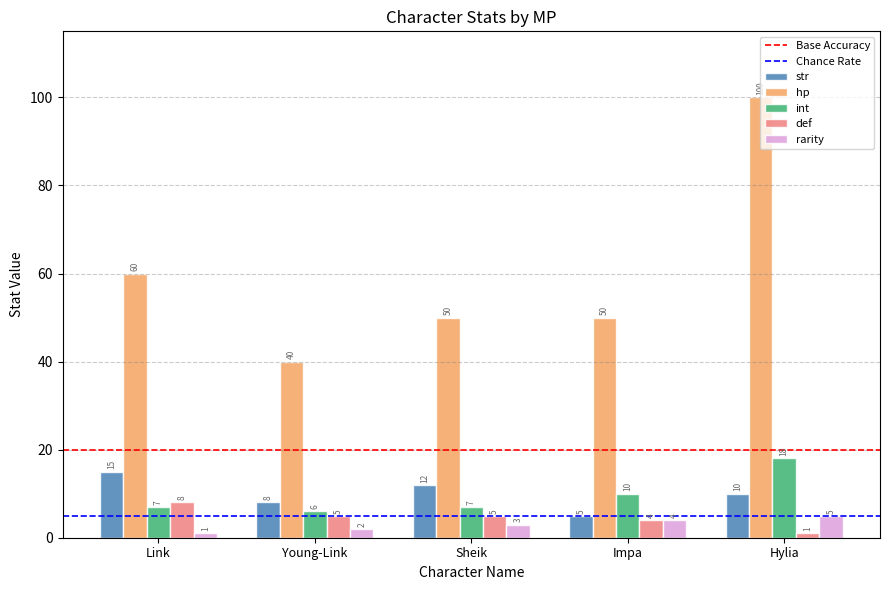

Rank the series by their maximum value, from highest to lowest.

hp, int, str, def, rarity